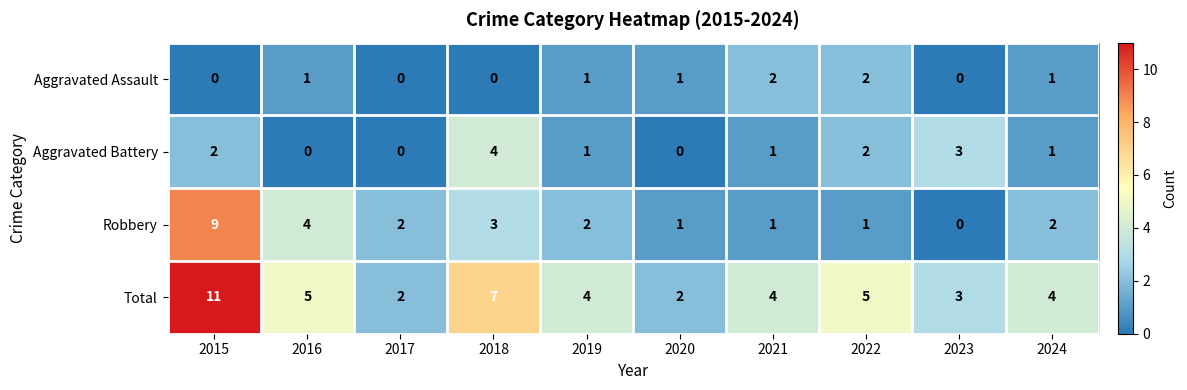

What is the total value across all series at 2016?

10